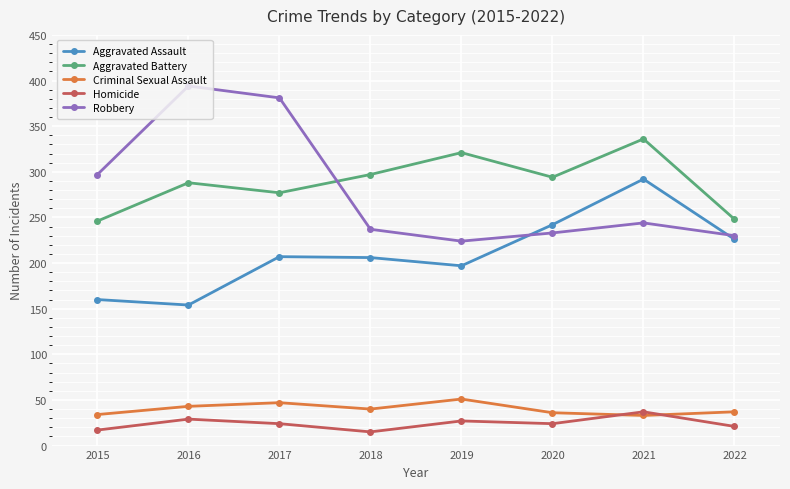

What is the total value across all series at 2019?

820